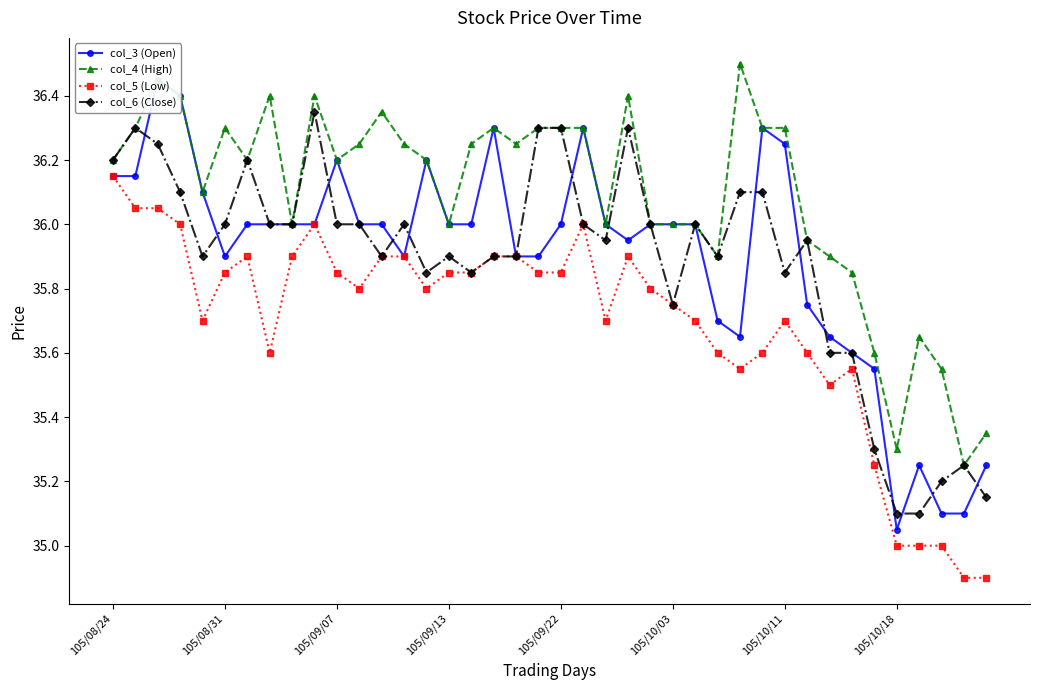

Rank the series at 28 from highest to lowest value.

col_4 (High), col_6 (Close), col_3 (Open), col_5 (Low)